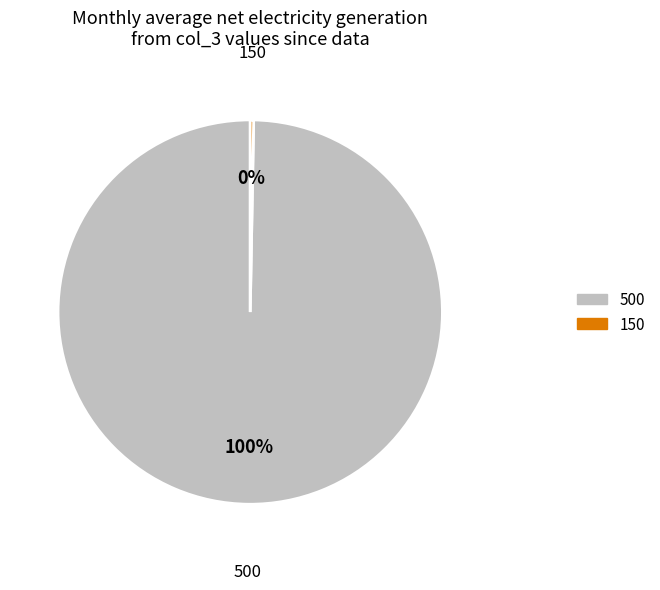

Does 500 account for over 50% of the chart?

Yes